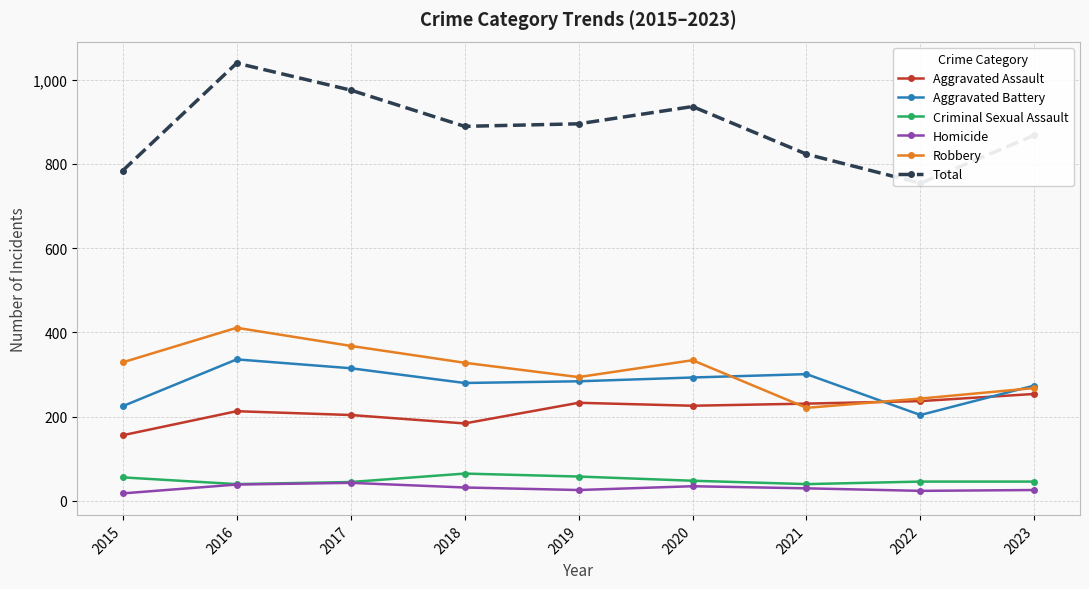

Rank the series by their maximum value, from highest to lowest.

Total, Robbery, Aggravated Battery, Aggravated Assault, Criminal Sexual Assault, Homicide